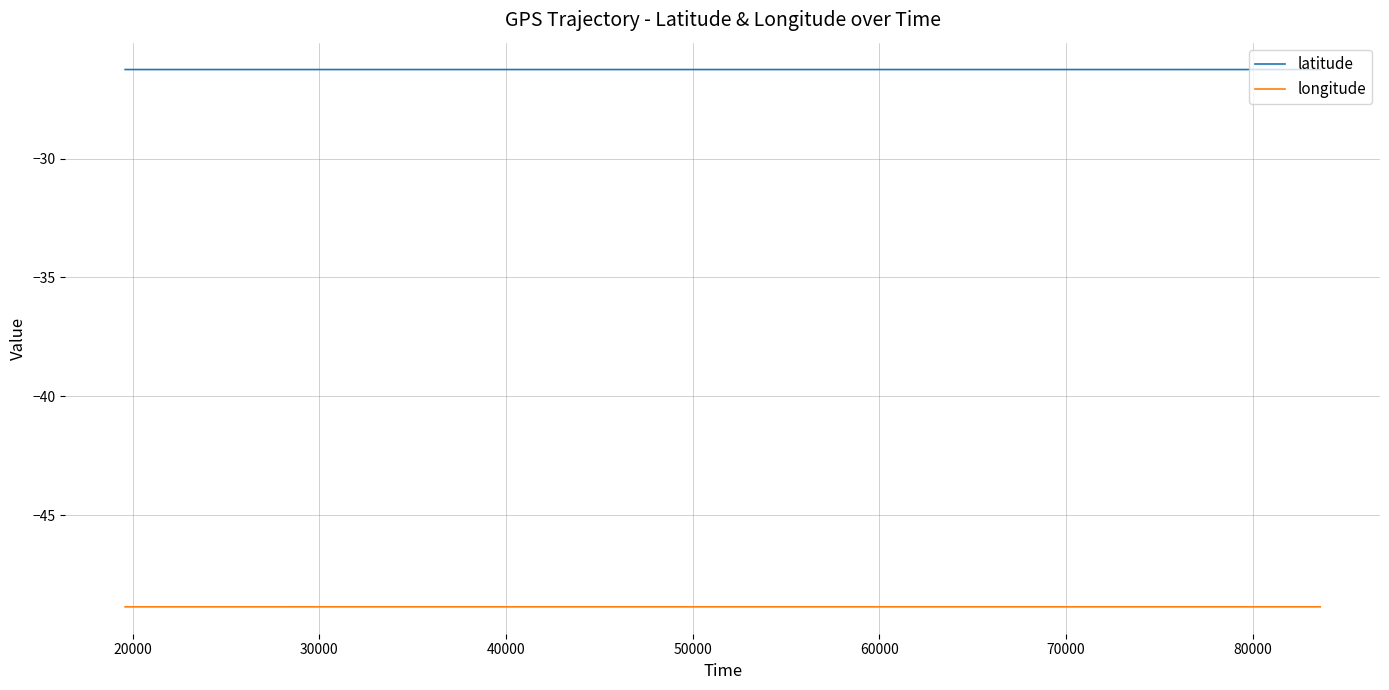

What is the minimum value shown in the chart?

-48.9